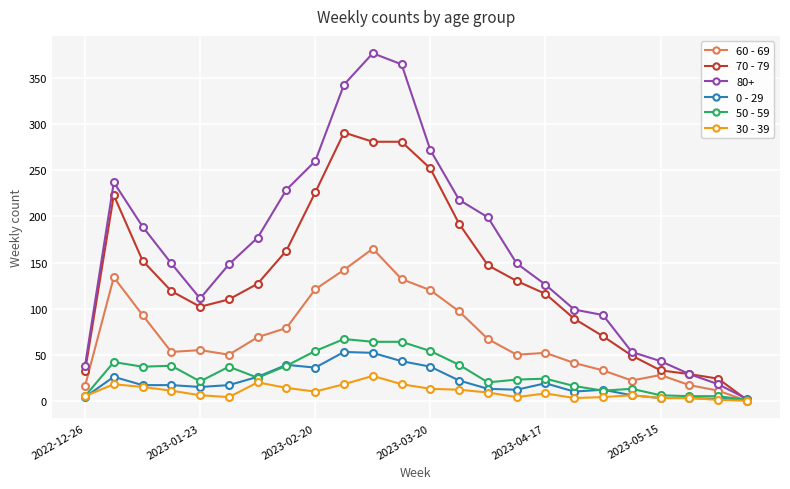

Which series has the largest range (max minus min)?

80+